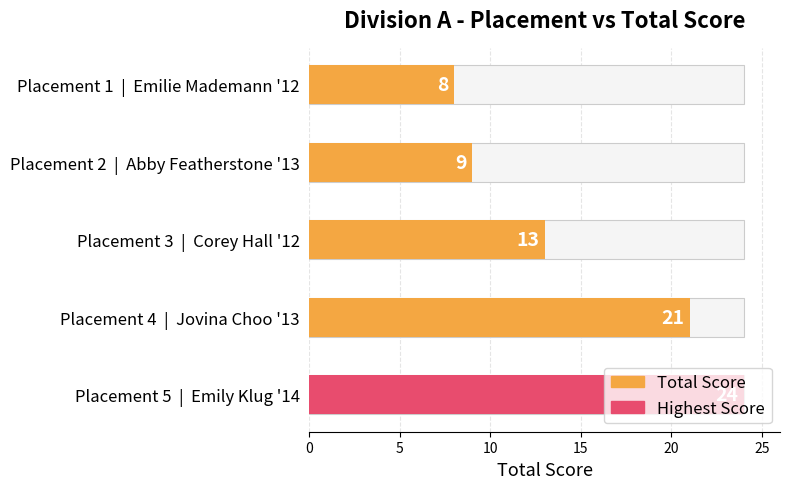

What is the minimum value shown in the chart?

8